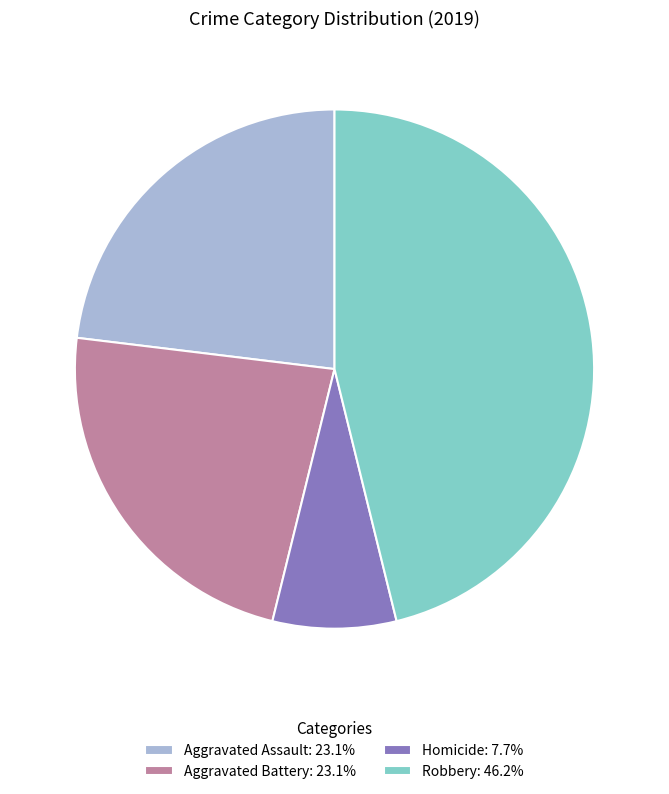

Combined, do Robbery: 46.2% and Homicide: 7.7% account for over 50%?

Yes